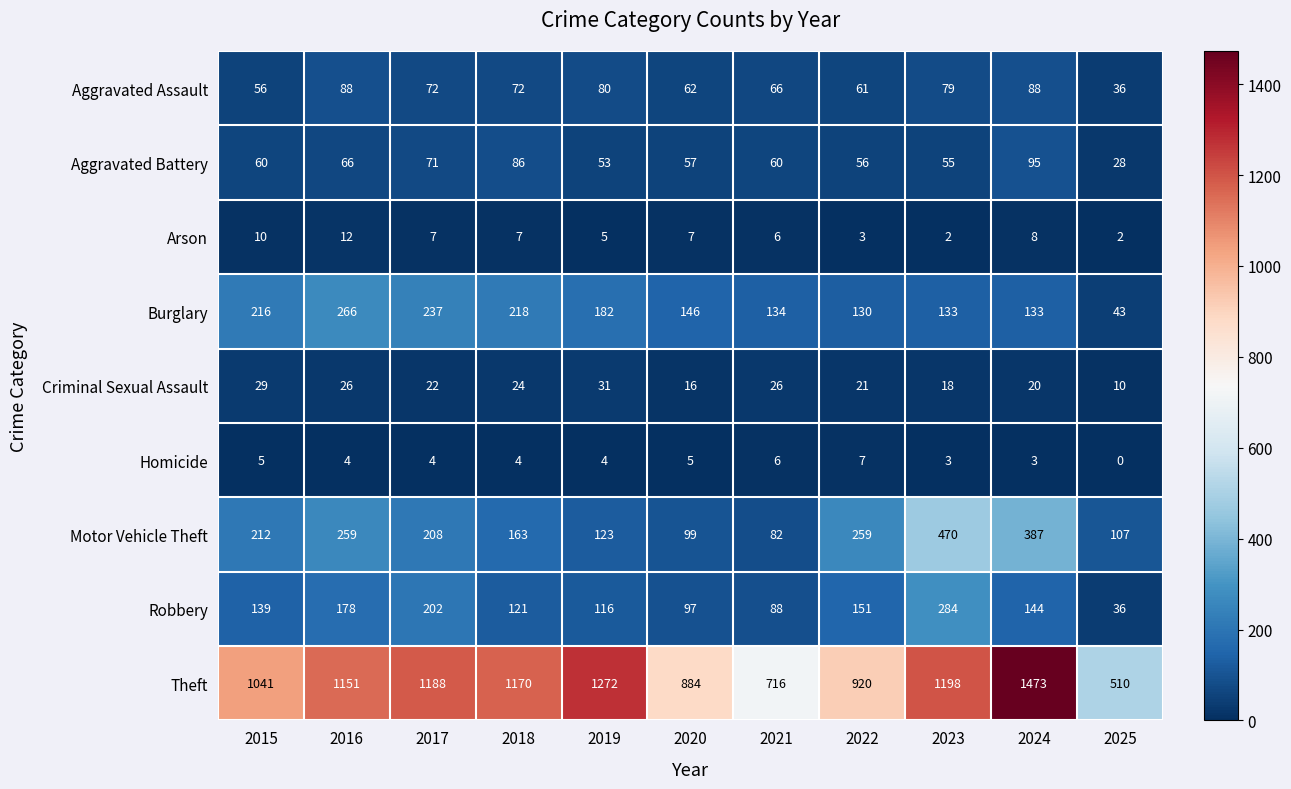

At 2017, list the series in order from largest to smallest.

Theft, Burglary, Motor Vehicle Theft, Robbery, Aggravated Assault, Aggravated Battery, Criminal Sexual Assault, Arson, Homicide